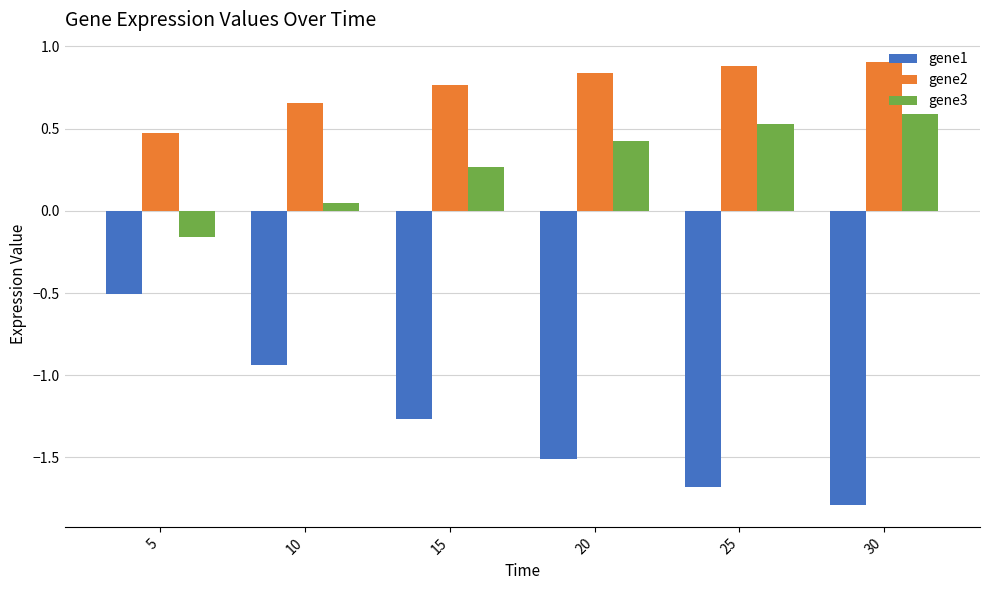

Between 10 and 30, which series saw the biggest shift?

gene1